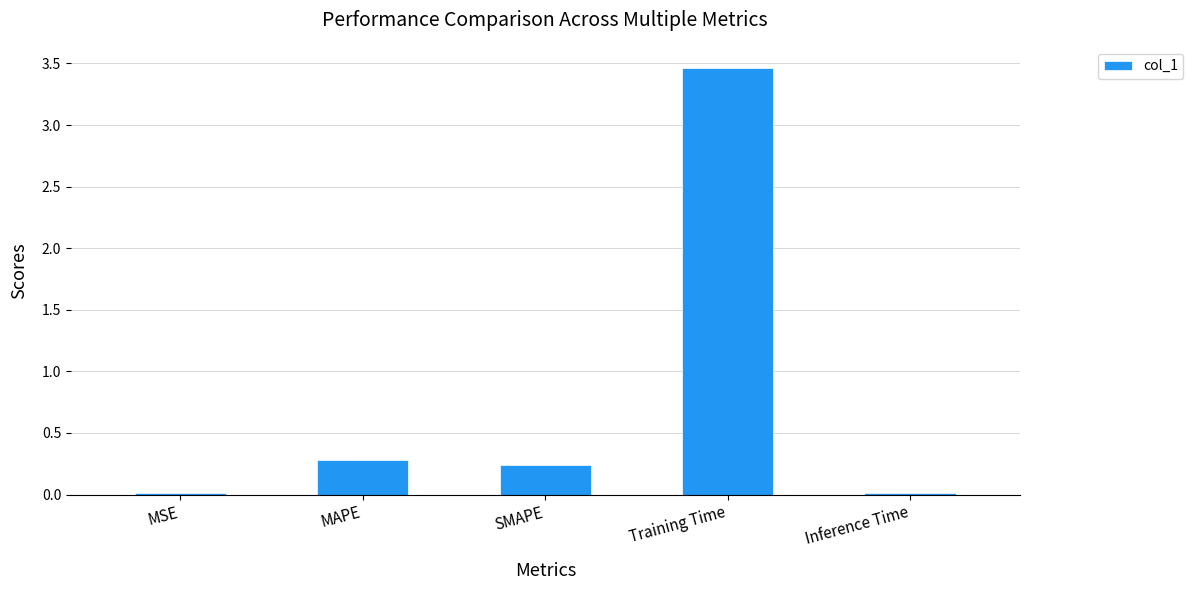

What is the label of the 3rd bar from the right?

SMAPE